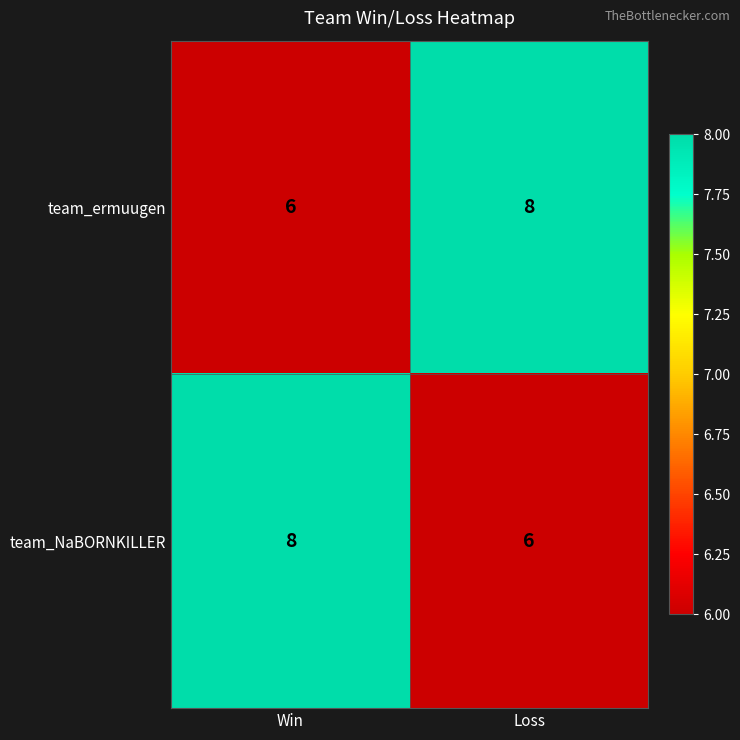

What value does the team_ermuugen series have at Loss?

8